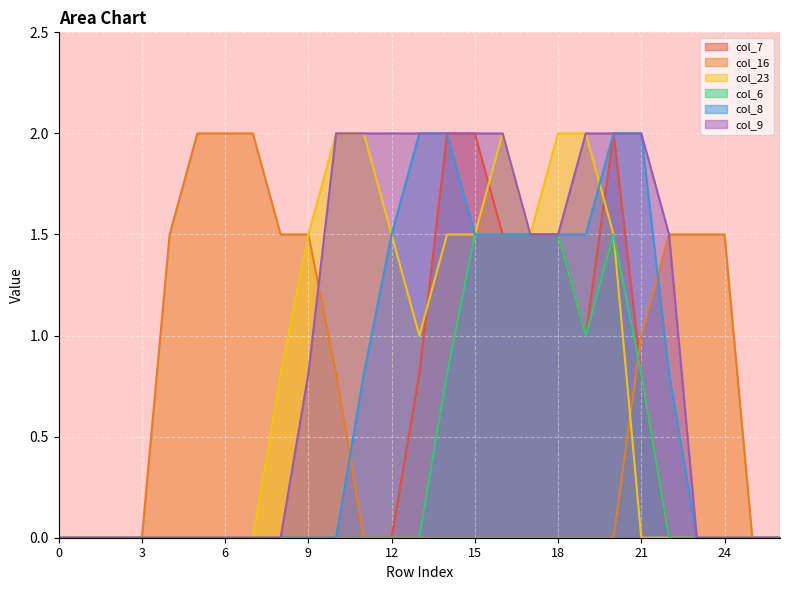

The col_23 series shows 1.5 at 9. True or false?

True